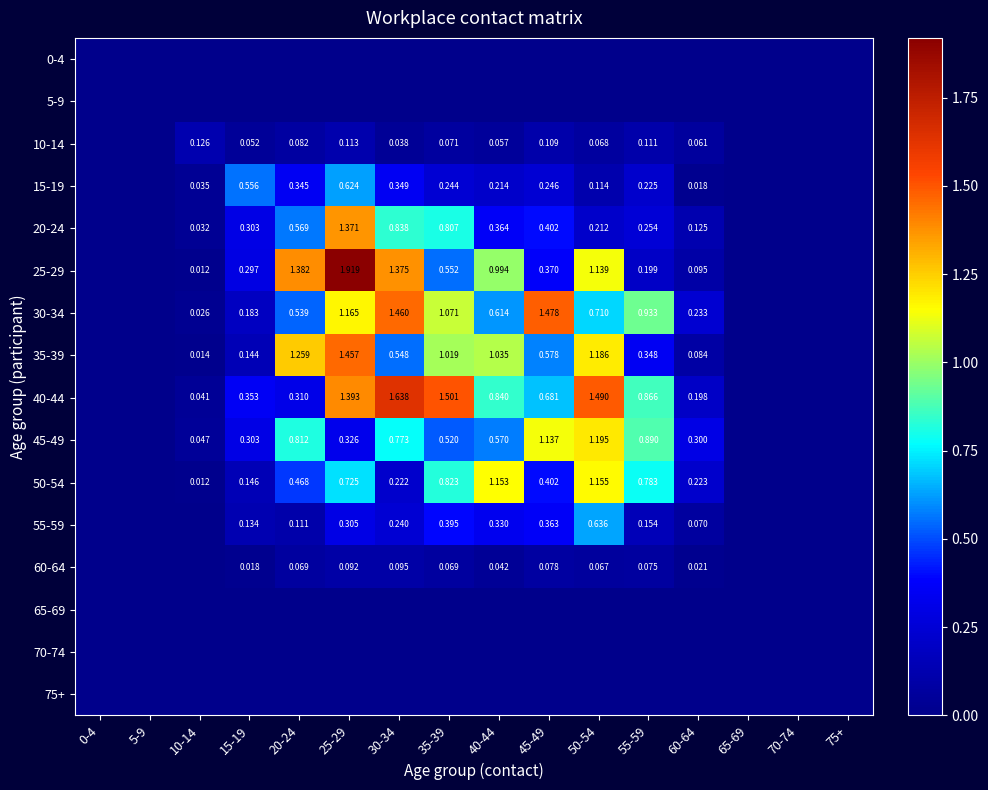

Is the value of 50-54 at 55-59 greater than the value of 40-44 at 25-29?

No